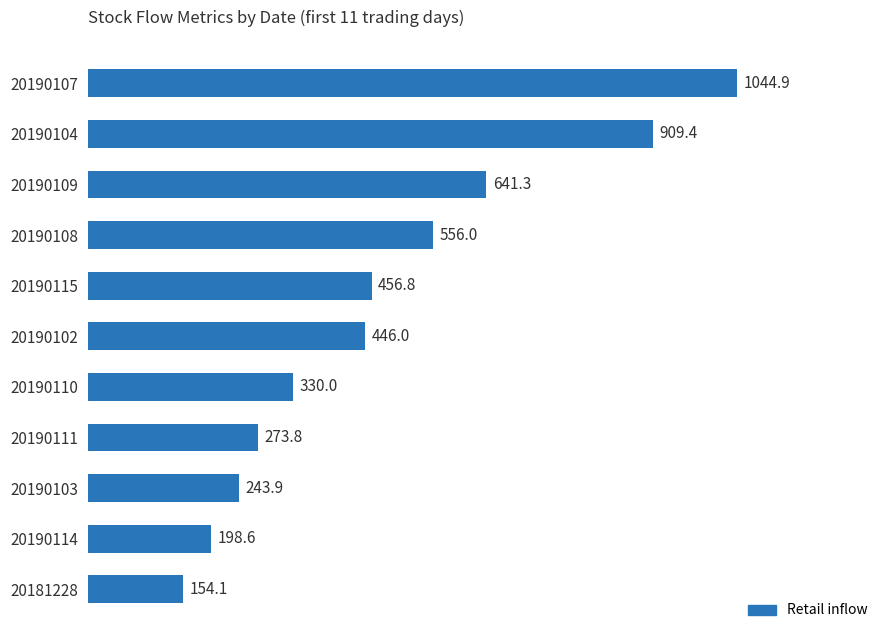

How many bars are there in total?

11